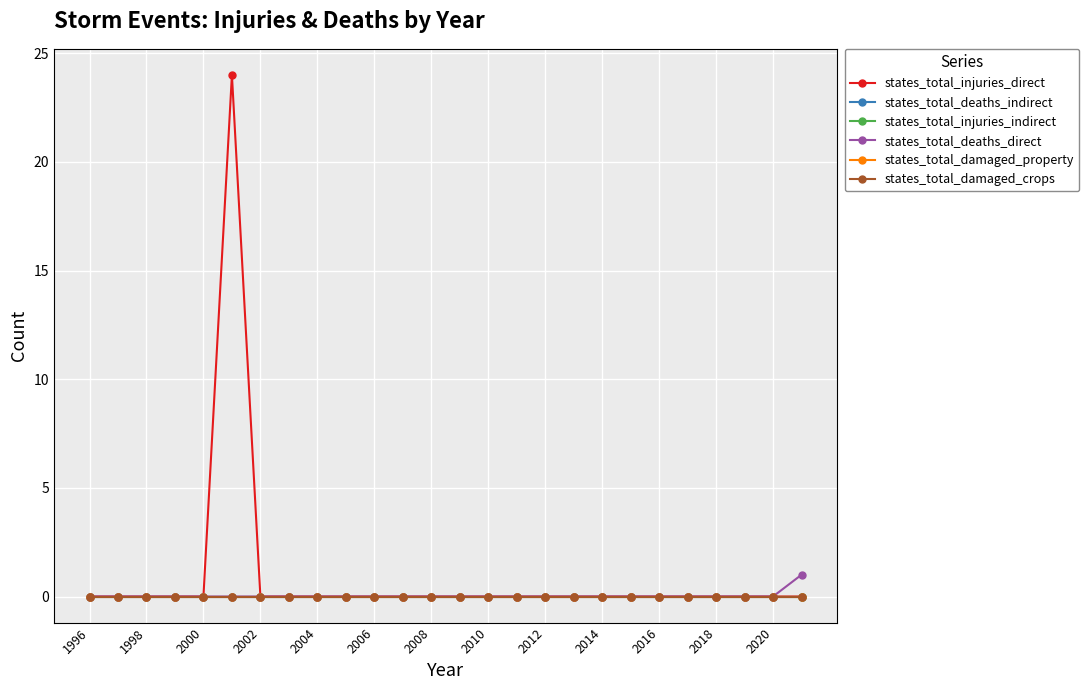

True or false: states_total_injuries_indirect and states_total_deaths_direct cross at least once.

False